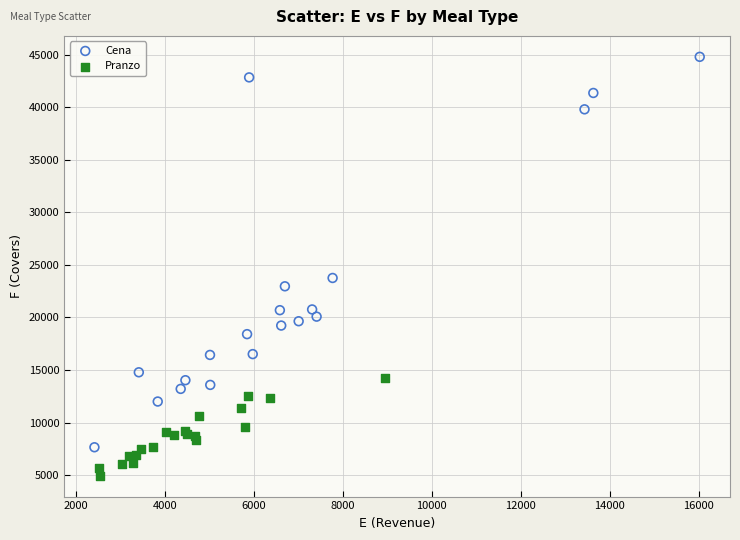

Which series contains the highest Y value?

Cena